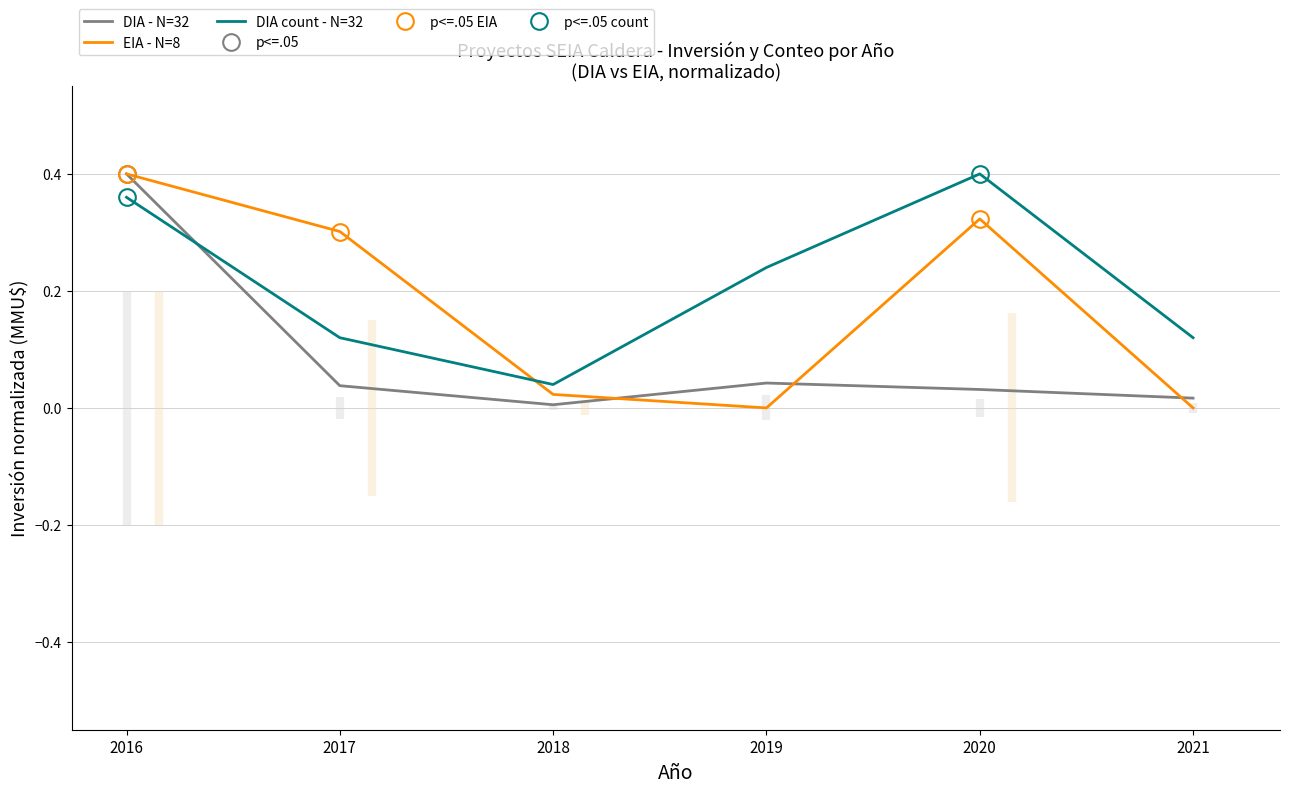

Is it true that DIA count - N=32 equals 0.2 at 2021?

False